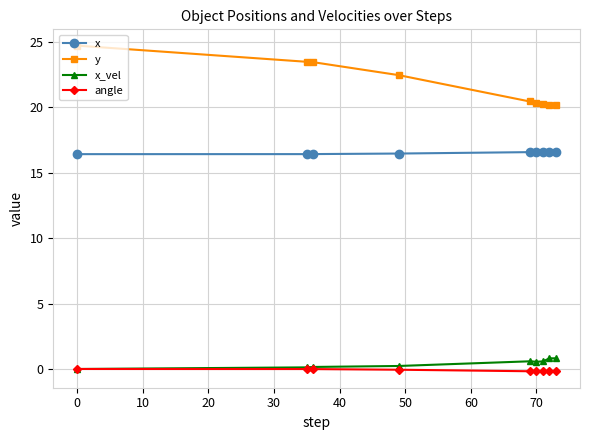

Which series has the largest range (max minus min)?

y